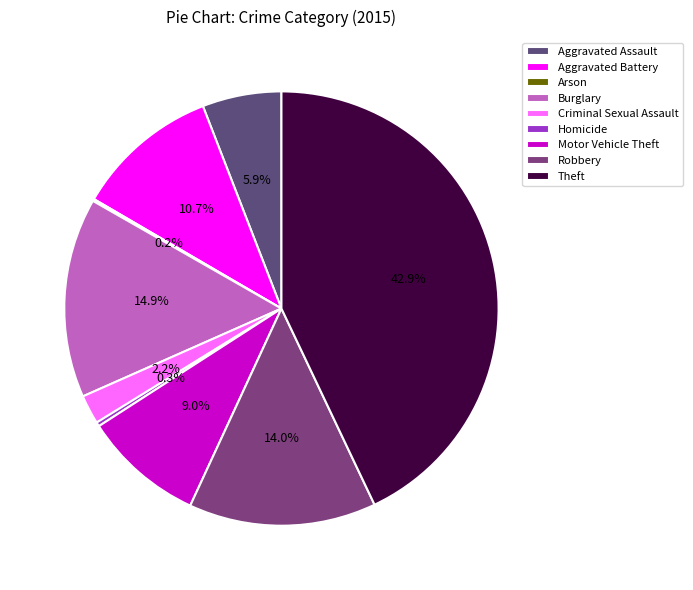

What percentage is the Theft slice, to the nearest percent?

43%